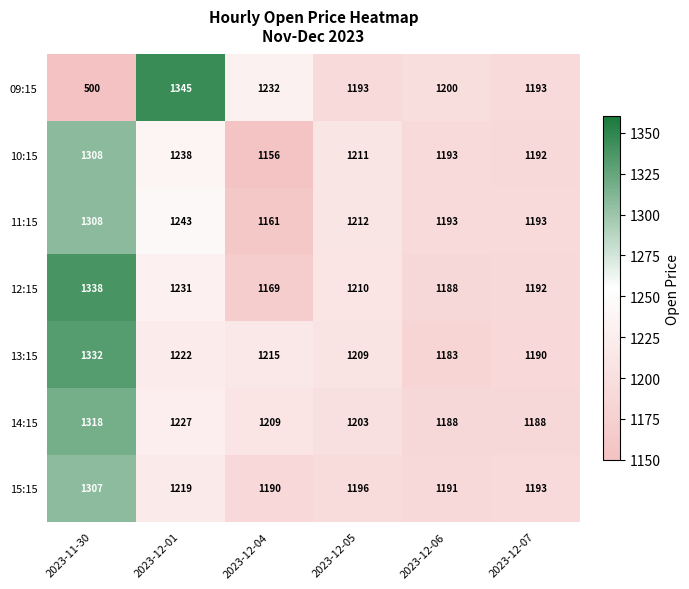

The value of 13:15 at 2023-12-06 is 1183. True or false?

True